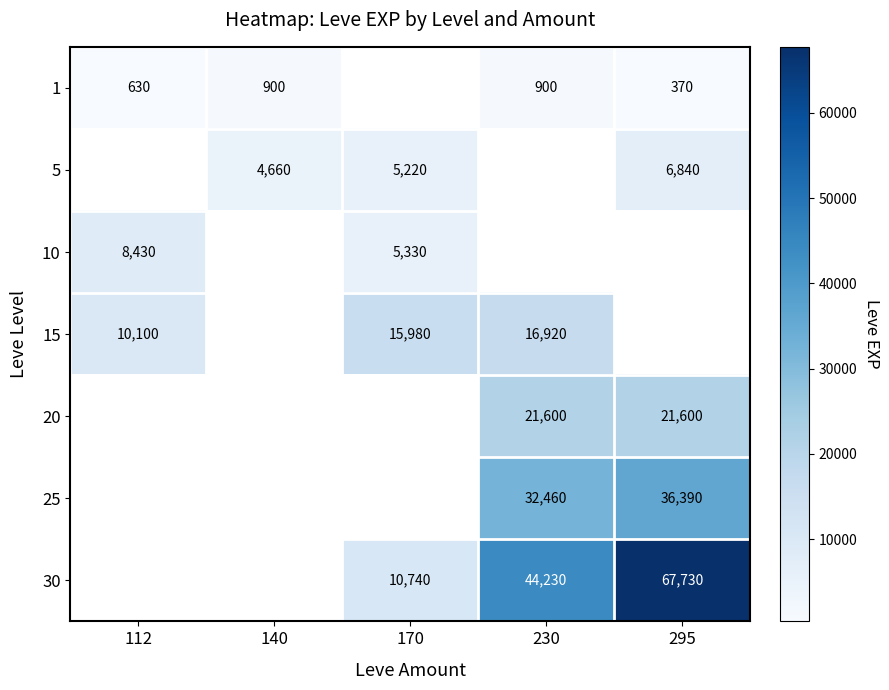

The 5 series shows 5220 at 170. True or false?

True